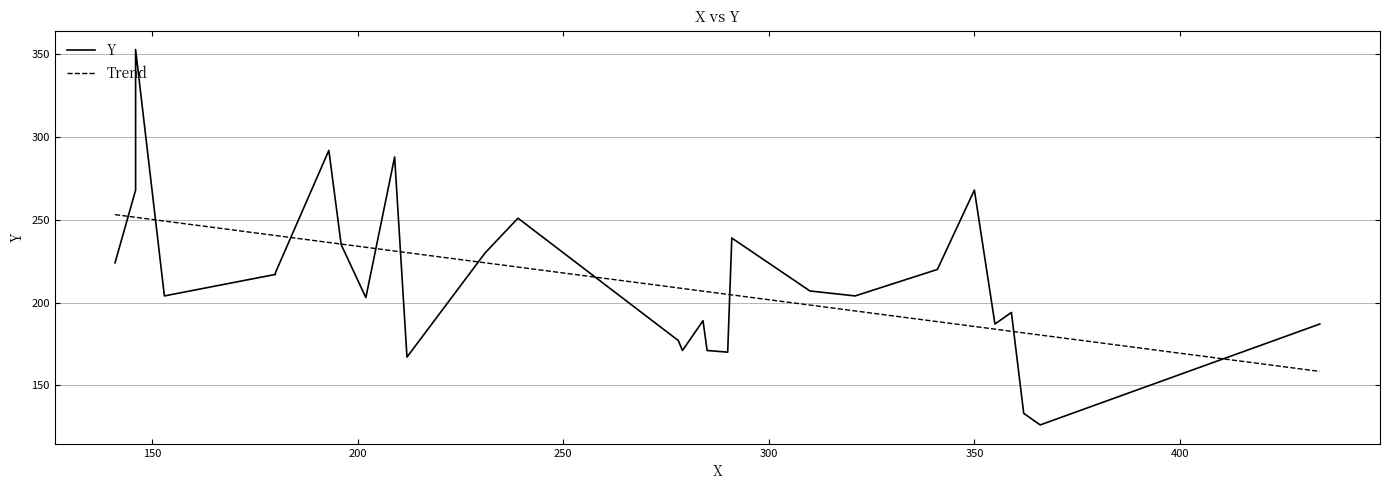

What is the average value?

214